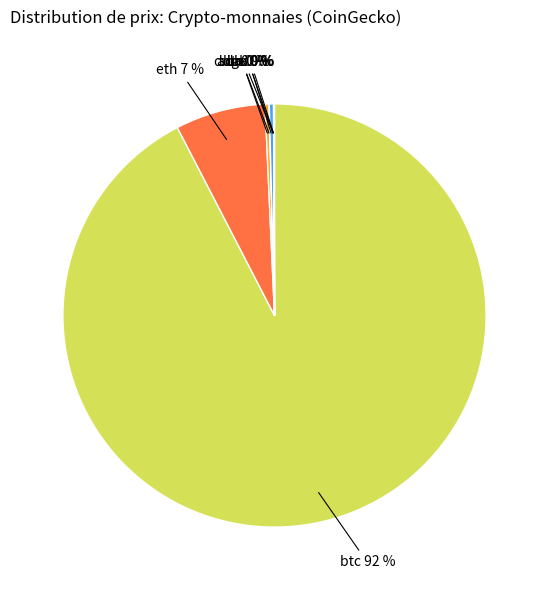

To the nearest percent, what is the average slice percentage?

12%